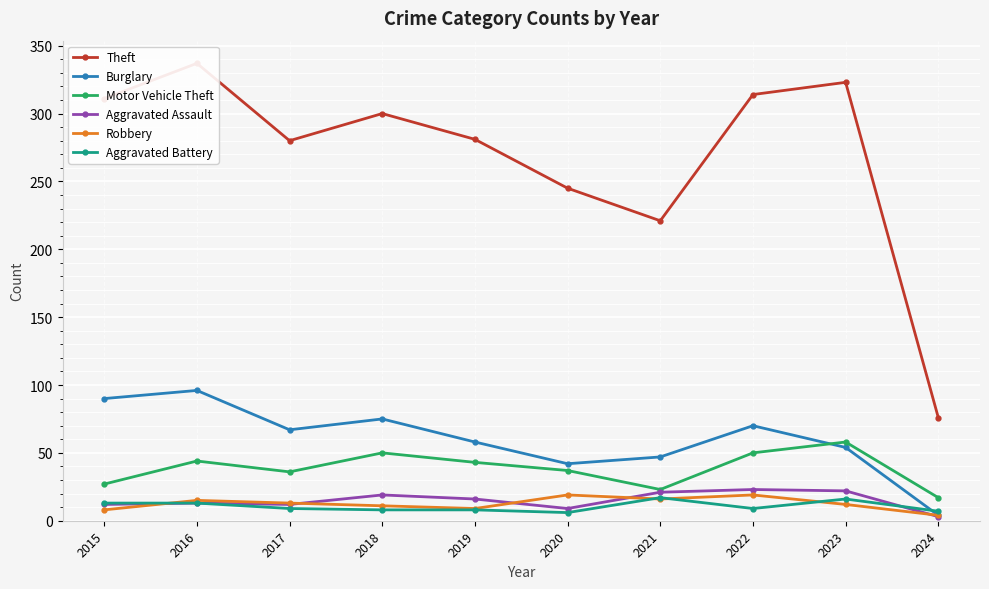

True or false: Motor Vehicle Theft and Burglary intersect in this chart.

True